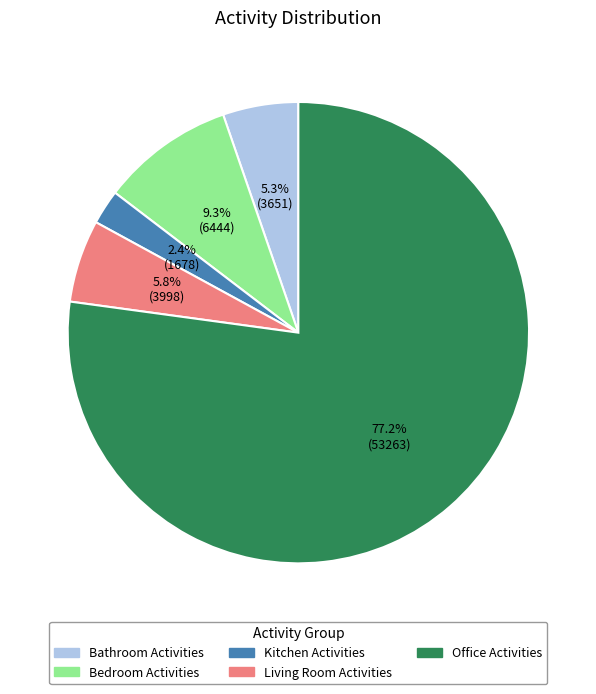

Is there any slice that represents more than half of the pie?

Yes